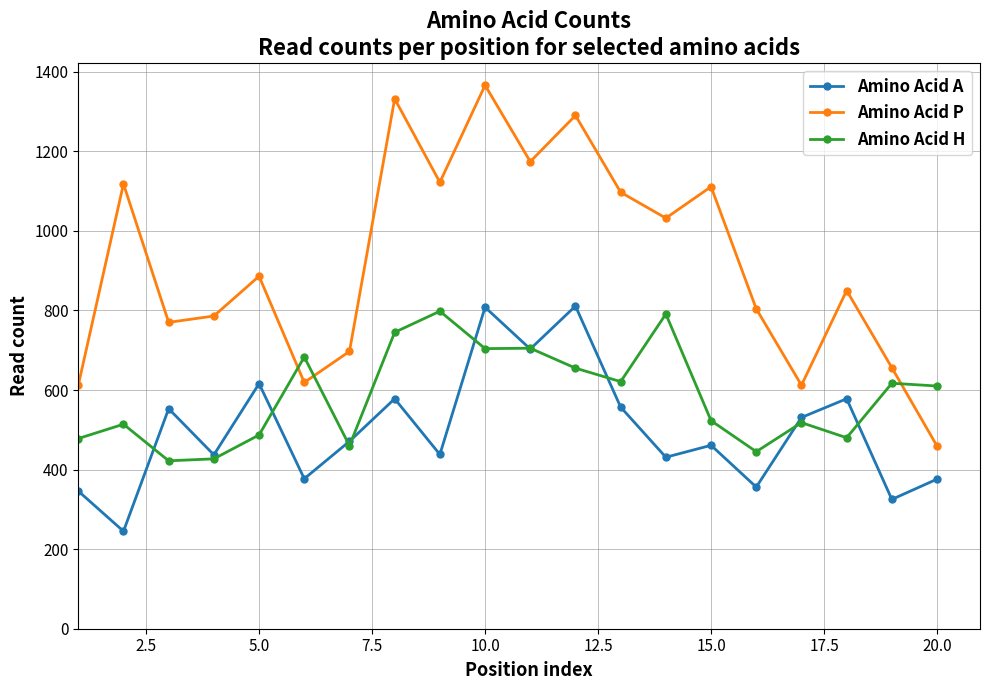

What is the greatest value displayed?

1366